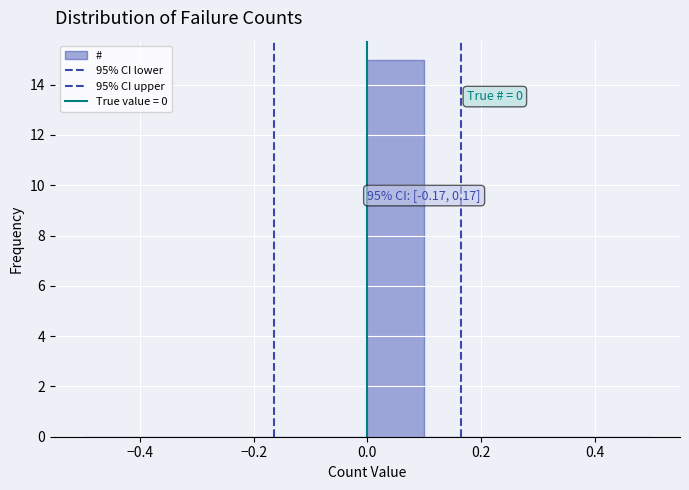

Which range on the x-axis has the tallest bar?

0.0 to 0.1